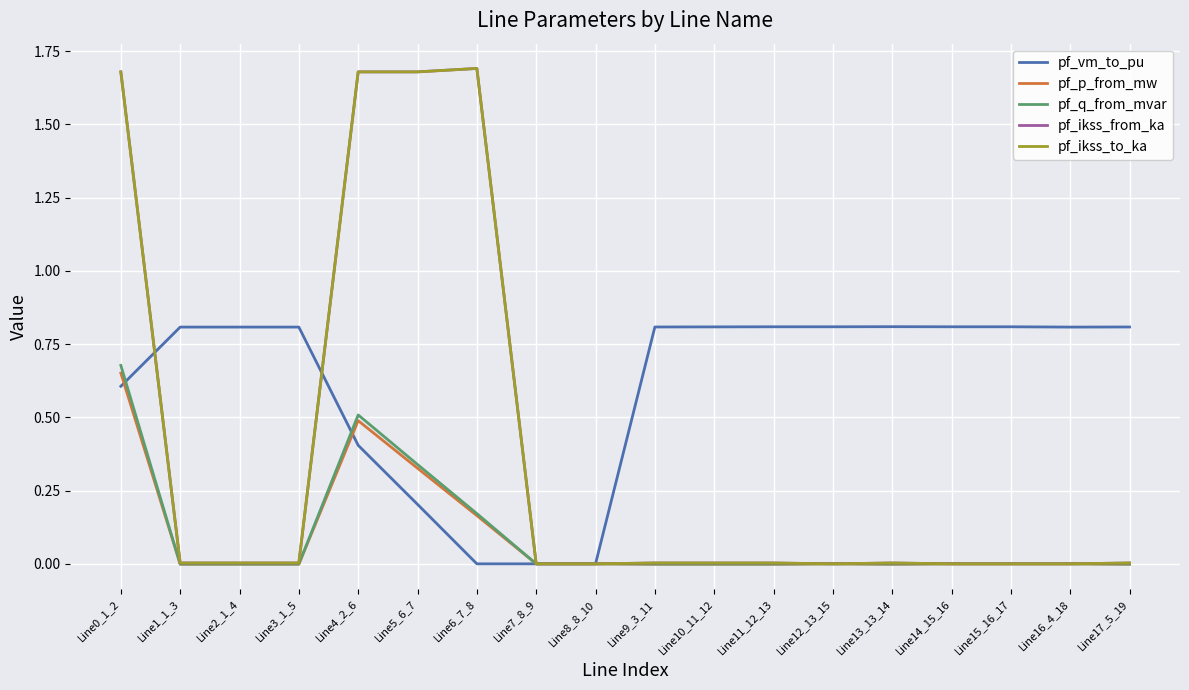

Is the value of pf_p_from_mw at Line15_16_17 greater than the value of pf_ikss_to_ka at Line13_13_14?

No